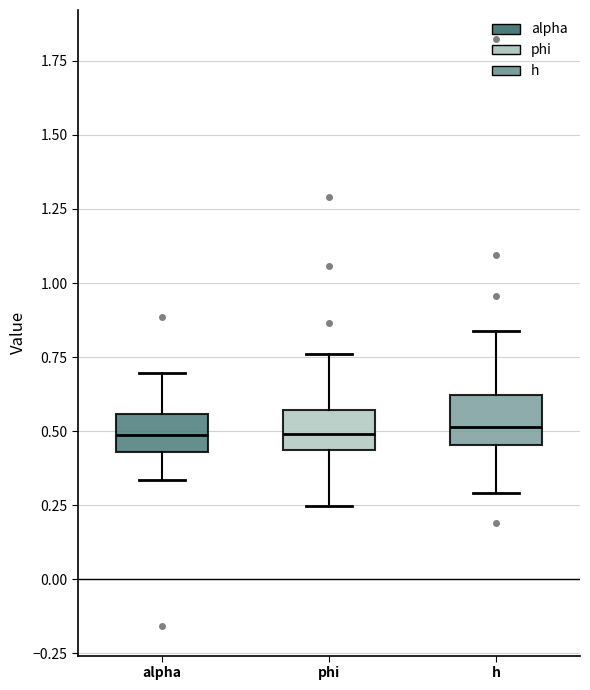

Where does the upper whisker of the box for phi end on the y-axis? The values are not printed on the chart, so give them approximately, as read against the axis.

0.75